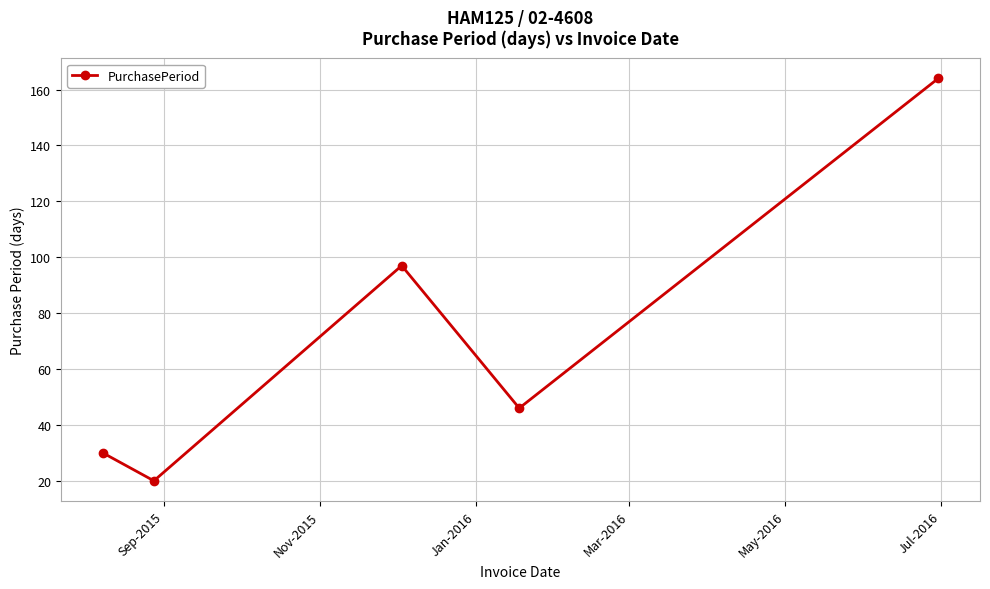

How many lines are shown in the chart?

1